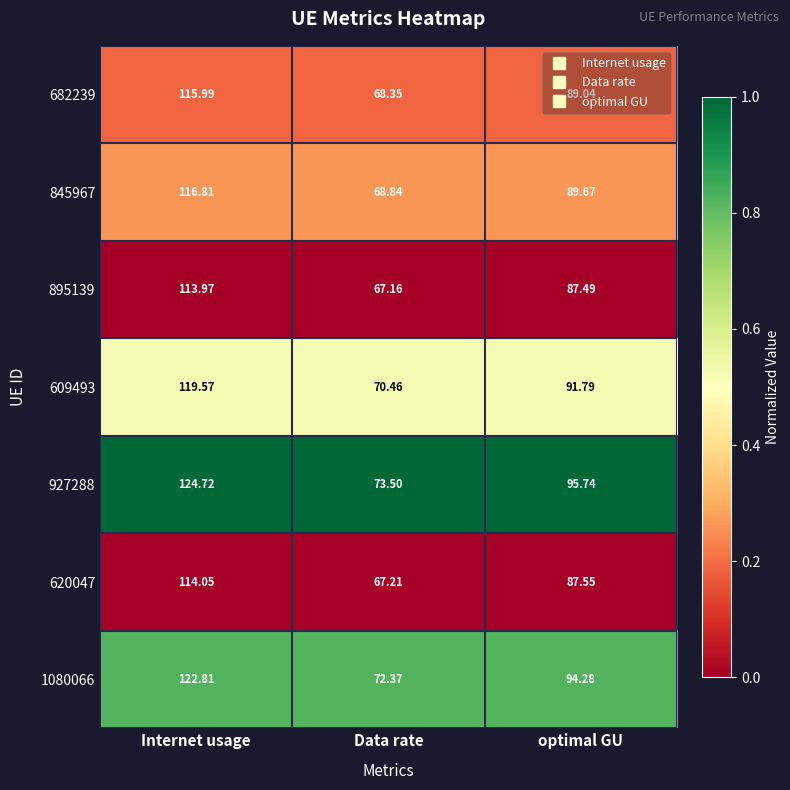

Is the value of 927288 at optimal GU greater than the value of 895139 at optimal GU?

Yes